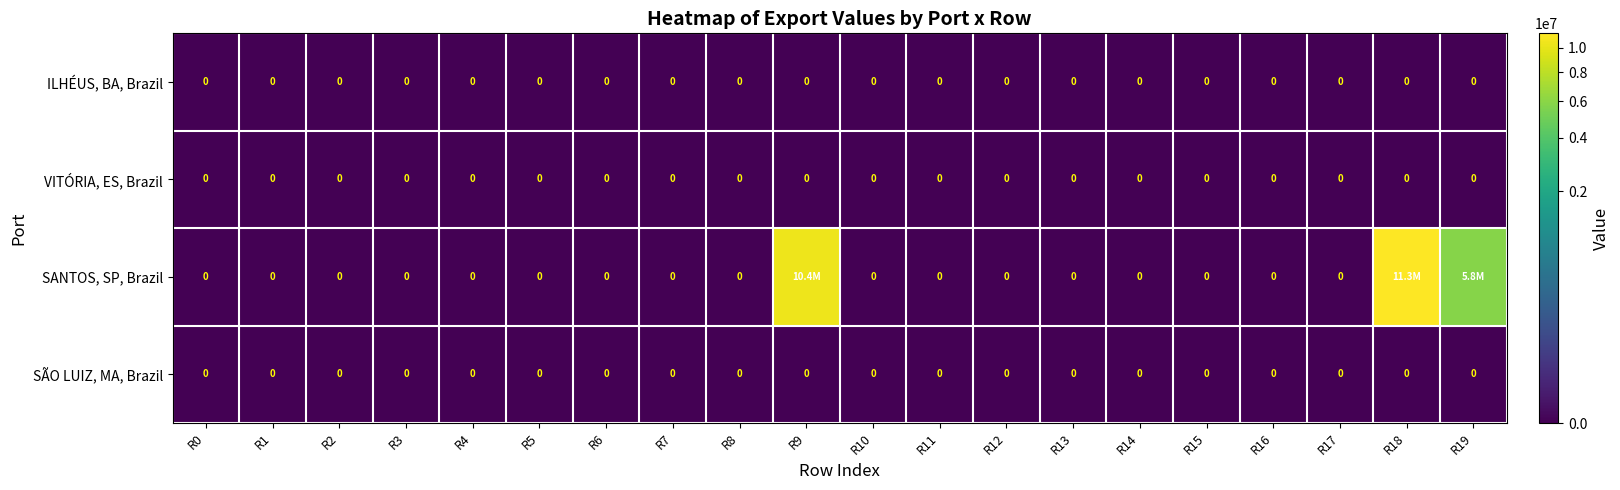

What is the maximum value shown in the chart?

11338772.2